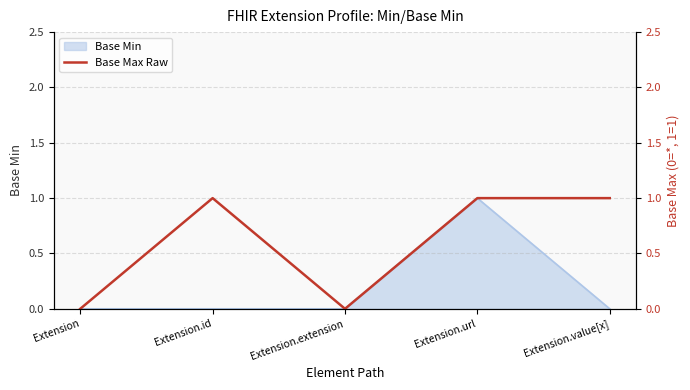

At which category does the data reach its first local valley?

Extension.extension